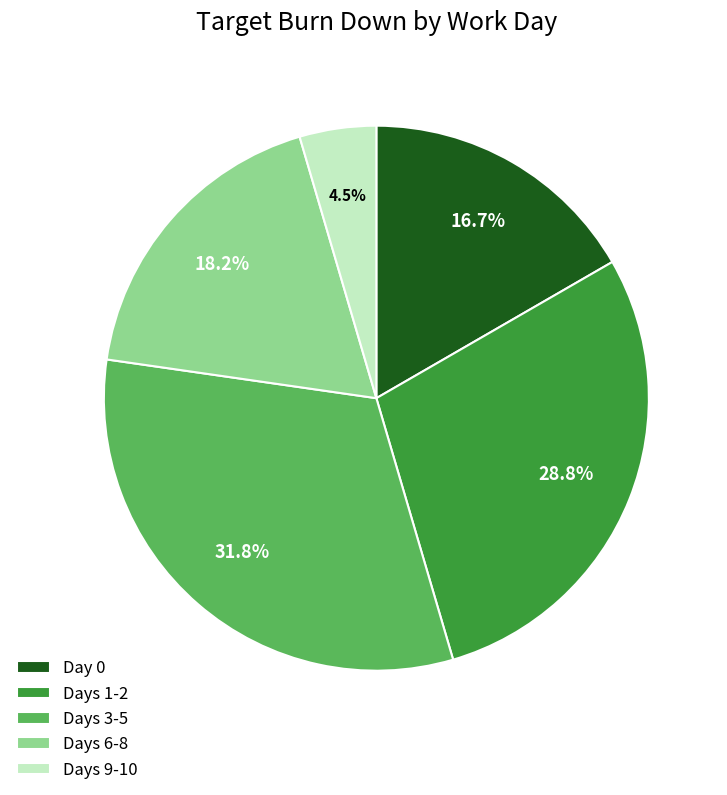

What percentage do Days 6-8 and Days 1-2 together represent?

47.0%